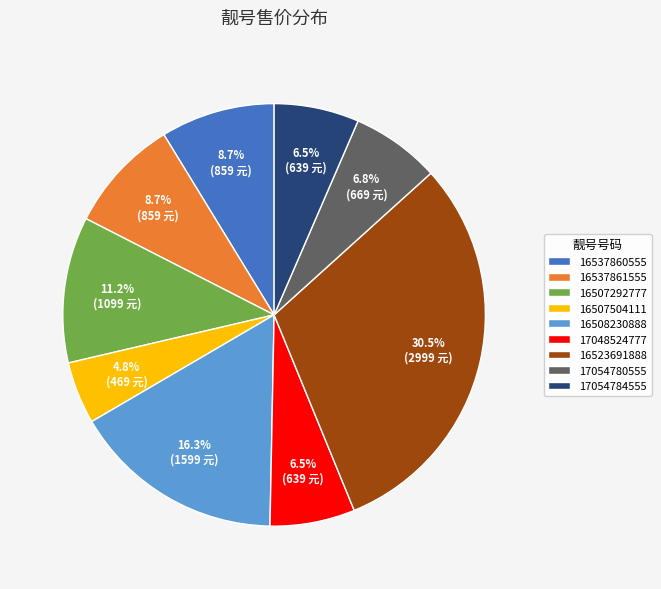

Between 16537860555 and 17048524777, which is larger?

16537860555